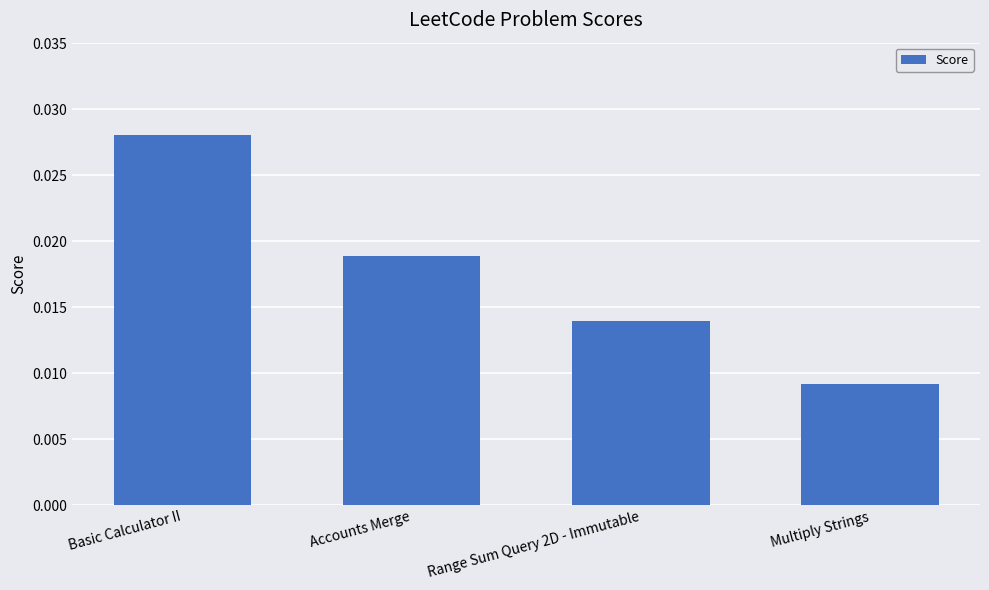

Does the chart contain stacked bars?

No